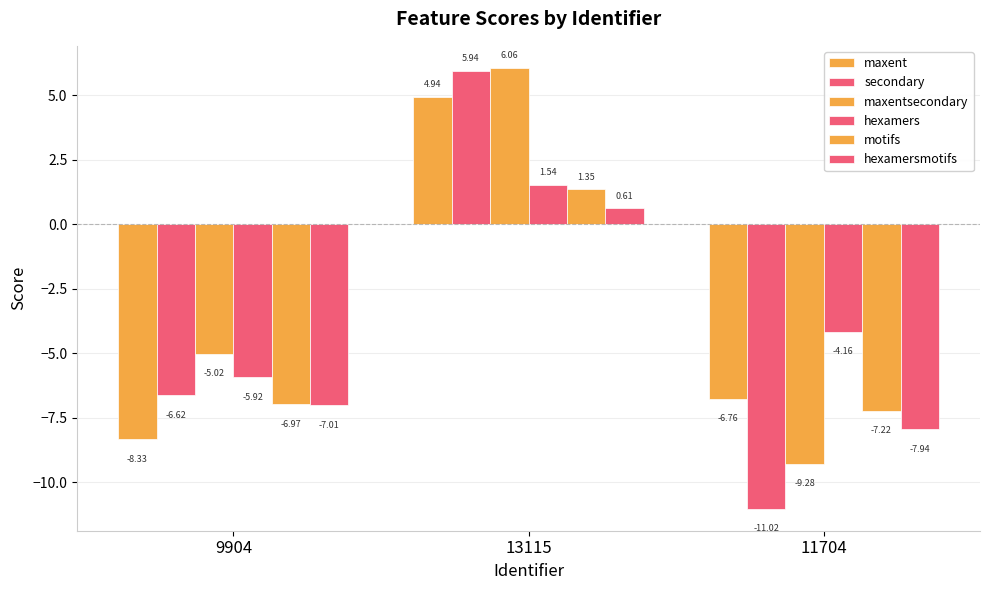

At which label does hexamers reach its peak?

13115